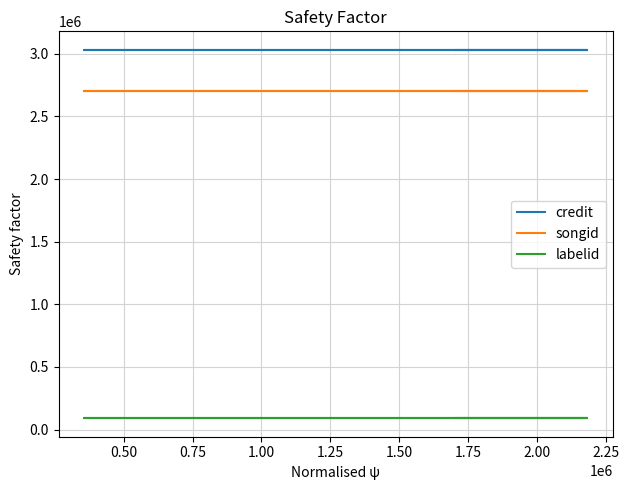

What is the lowest value of the songid series?

2706361